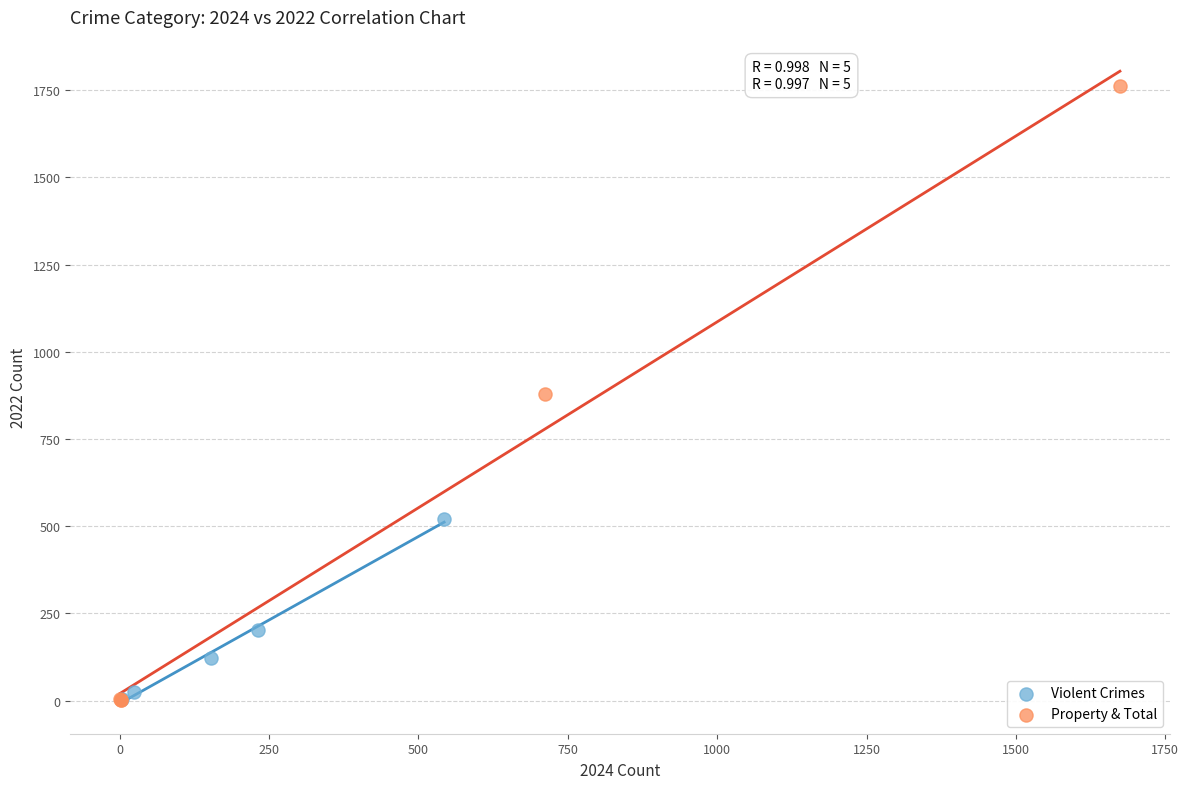

Which series contains the highest Y value?

Property & Total